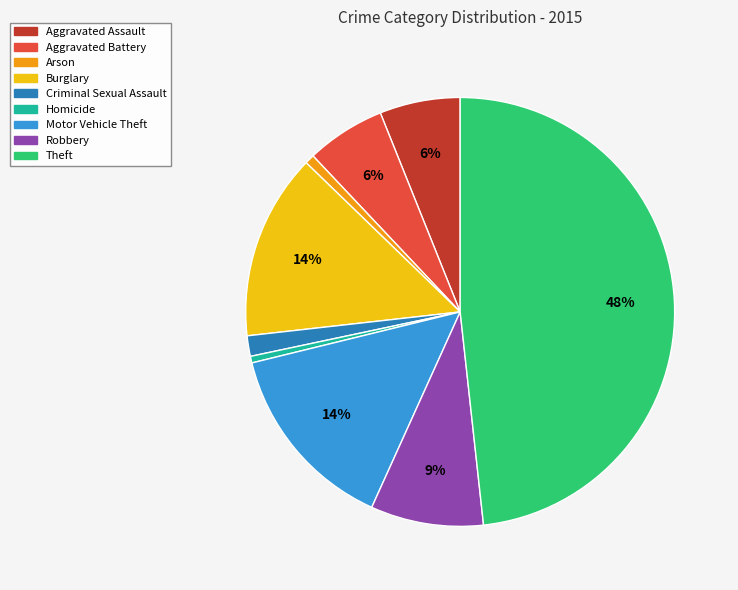

Is there a majority slice in this chart?

No